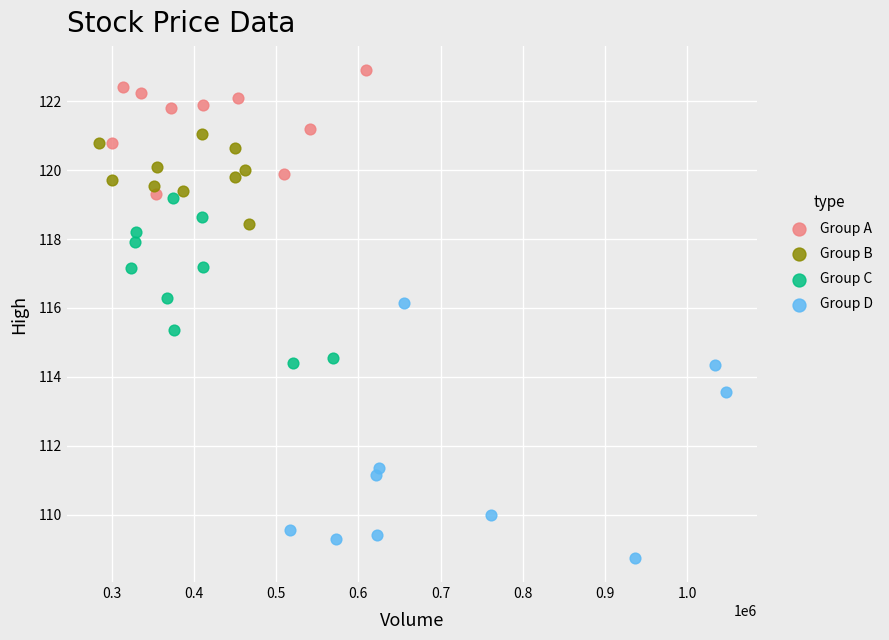

Which series has the largest Y range (max minus min)?

Group D